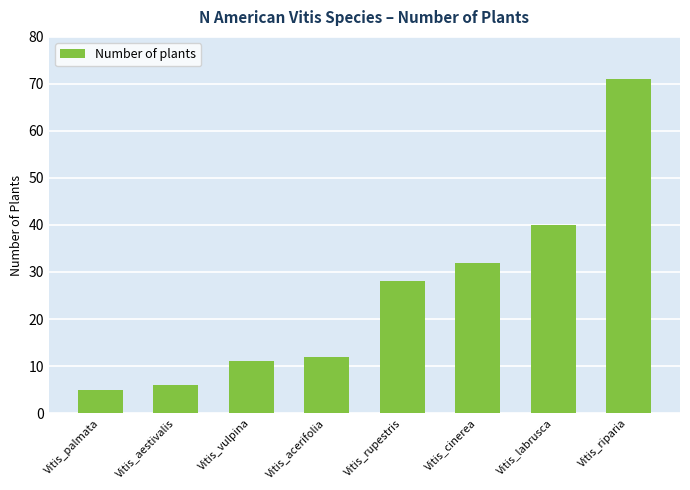

How many values are below 28?

4